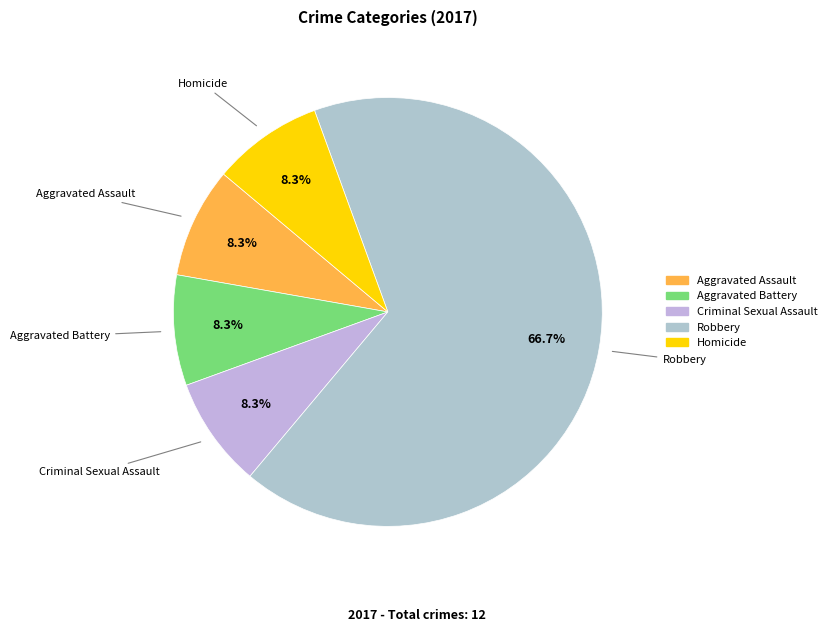

To the nearest percent, what is the difference between the largest and smallest slice percentages?

58%